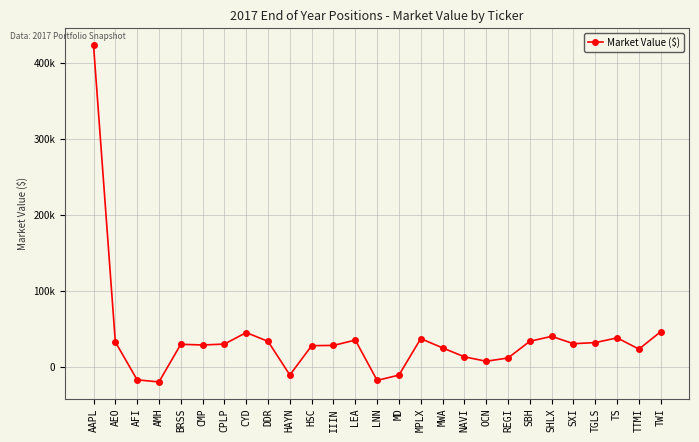

True or false: there are more than 1 points higher than both neighbors.

True